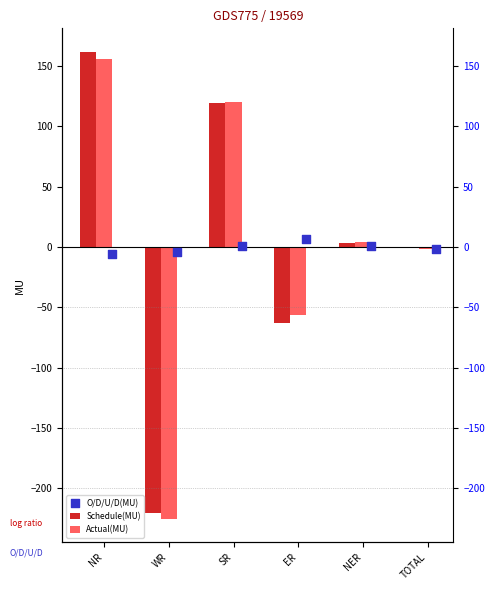

Is the value of Schedule(MU) at TOTAL greater than the value of O/D/U/D(MU) at SR?

No